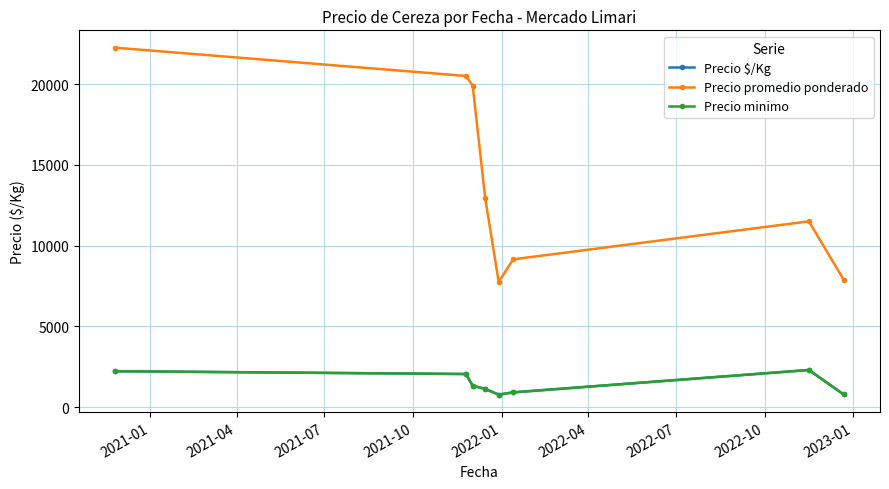

What is the value of the Precio promedio ponderado point at the 1st from the left?

22250.0